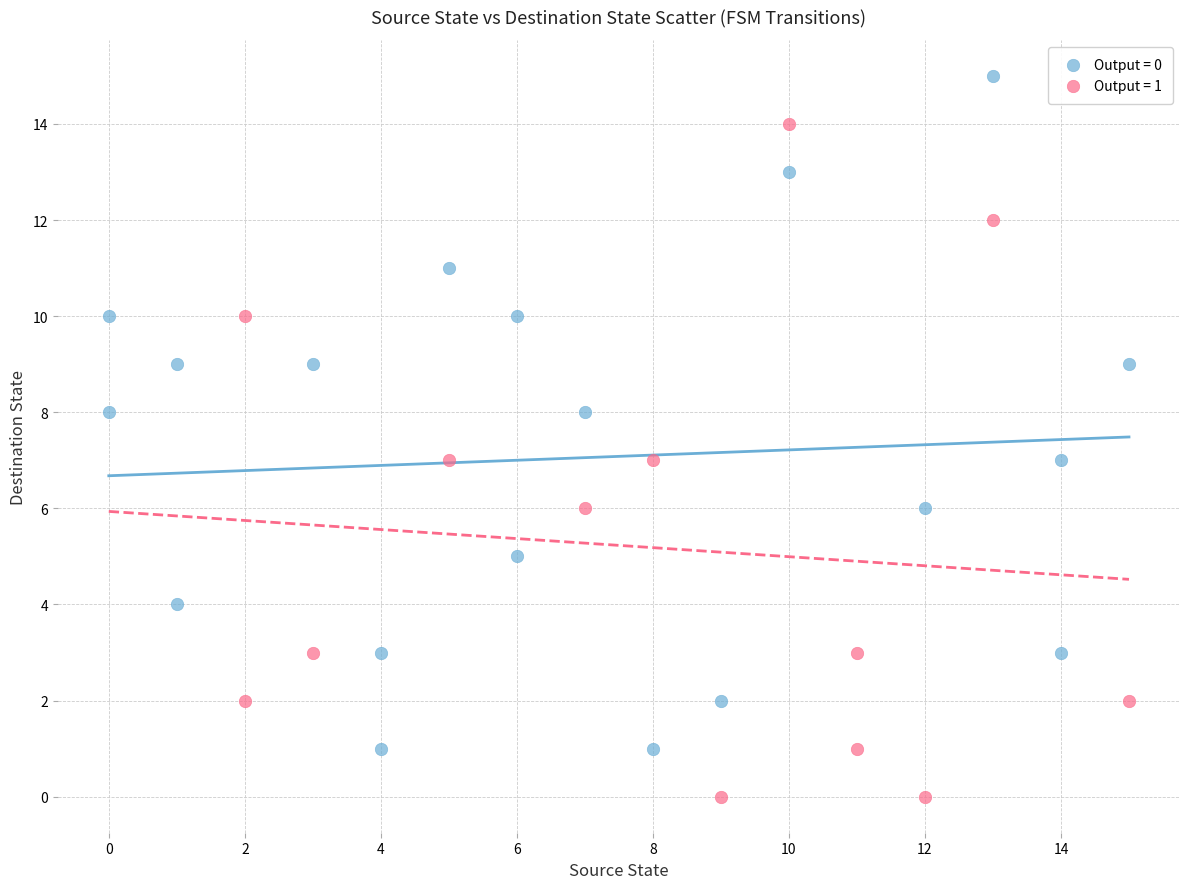

Which series contains the highest Y value?

Output = 0